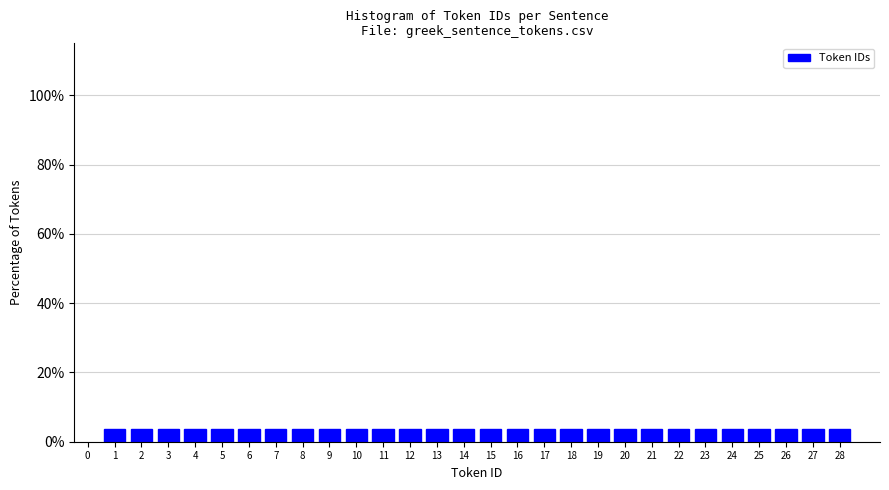

What is the height of the bar covering 20.5 to 21.5 on the x-axis? The values are not printed on the chart, so give them approximately, as read against the axis.

4